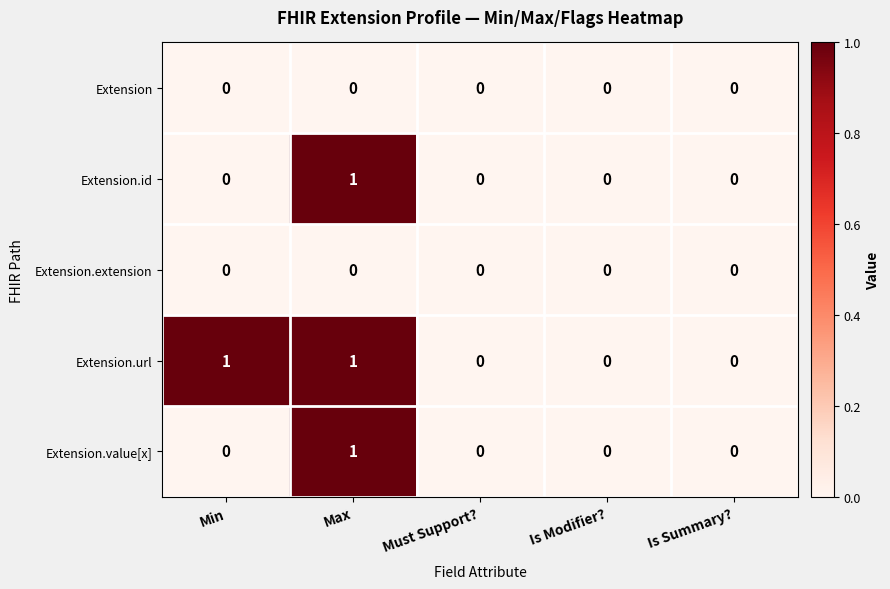

Which series has the largest total across all categories?

Extension.url